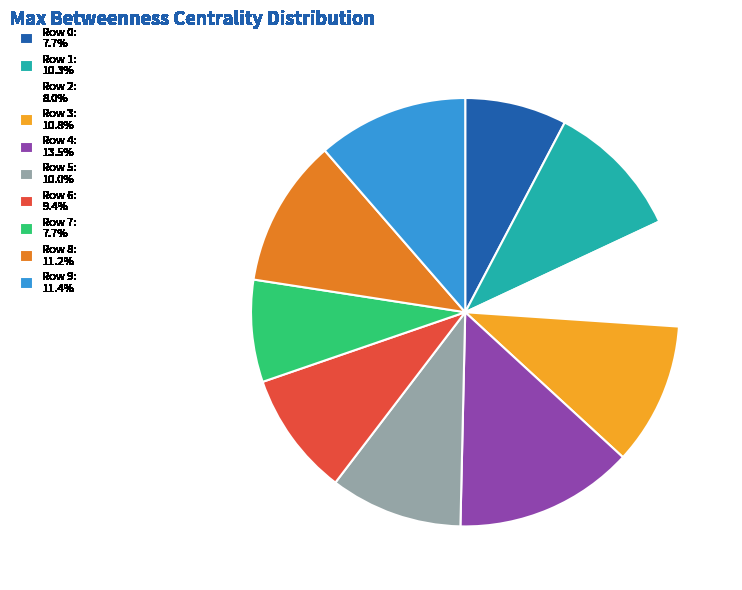

Combined, do Row 6: 9.4% and Row 7: 7.7% account for over 50%?

No